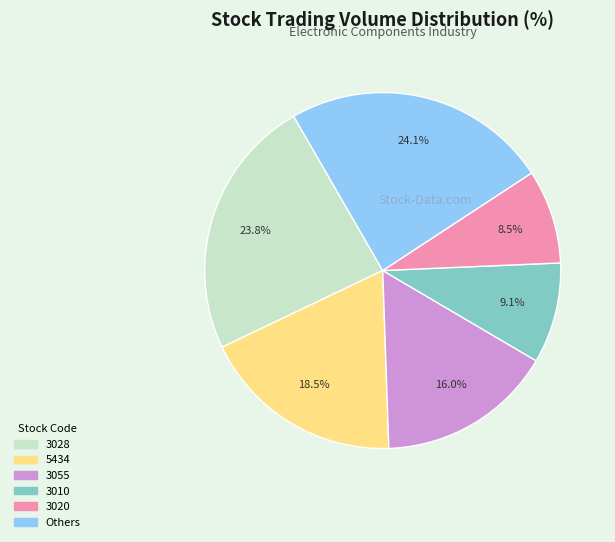

How many slices are in this pie chart?

6